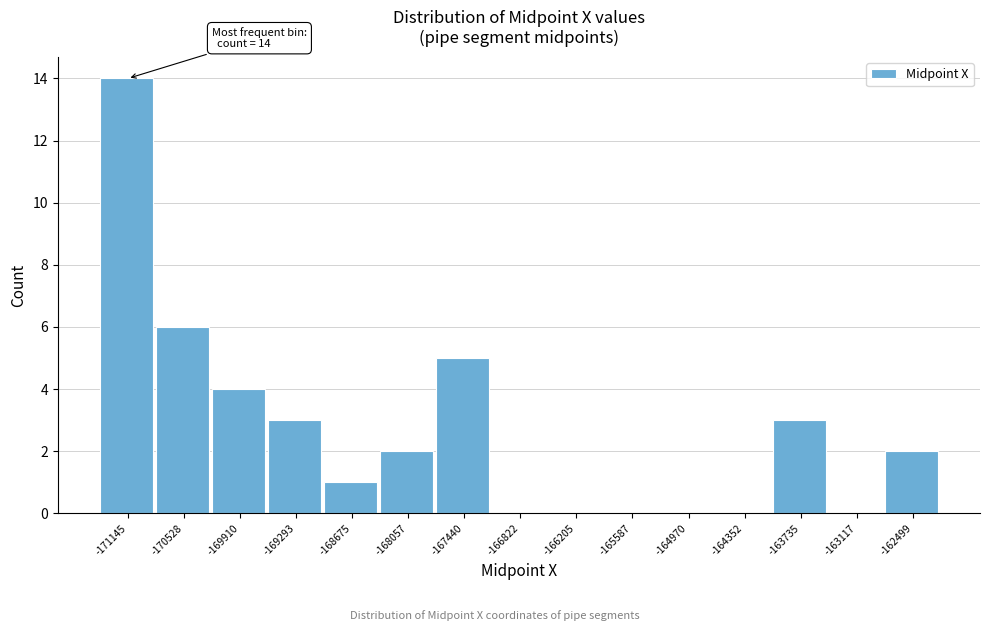

Reading right to left, what are all the values shown in this chart?

-162499=2	-163117=0	-163735=3	-164352=0	-164970=0	-165587=0	-166205=0	-166822=0	-167440=5	-168057=2	-168675=1	-169293=3	-169910=4	-170528=6	-171145=14